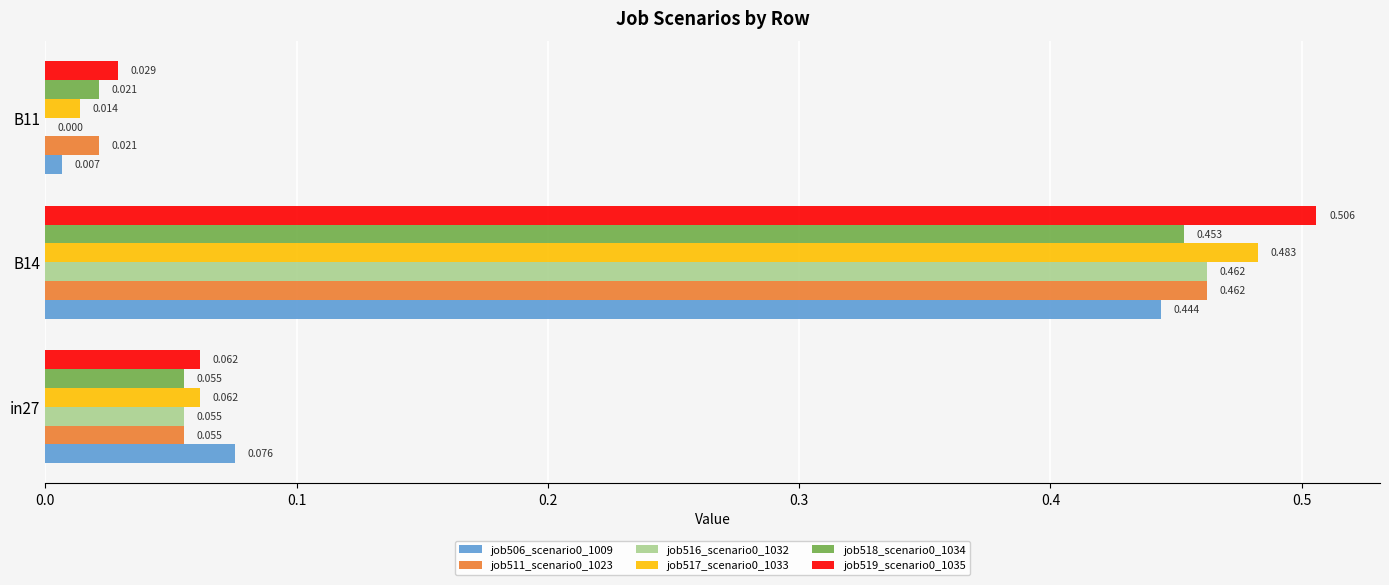

Is the value of job516_scenario0_1032 at B14 greater than the value of job518_scenario0_1034 at B11?

Yes